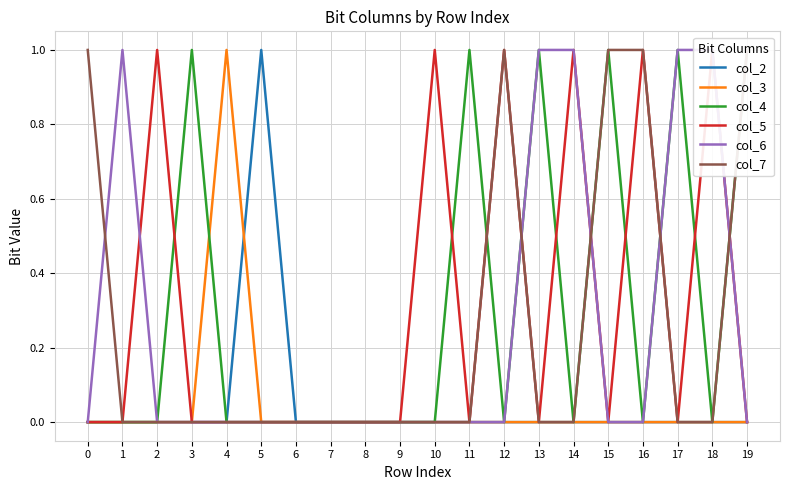

At which category does col_4 reach its first local peak?

3